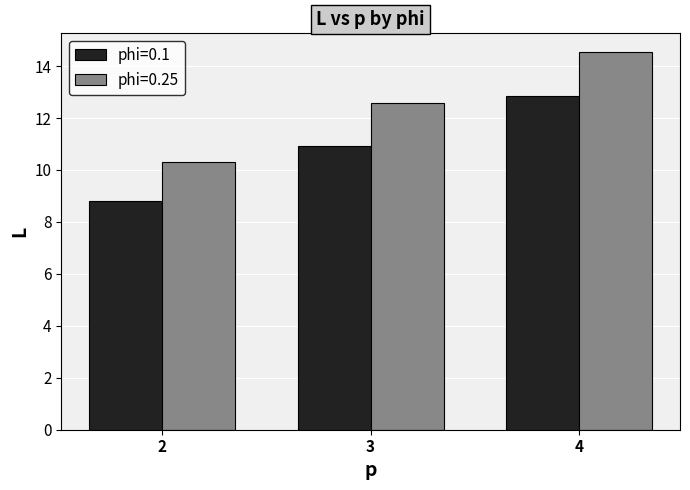

What is the average value of the phi=0.1 series?

10.9